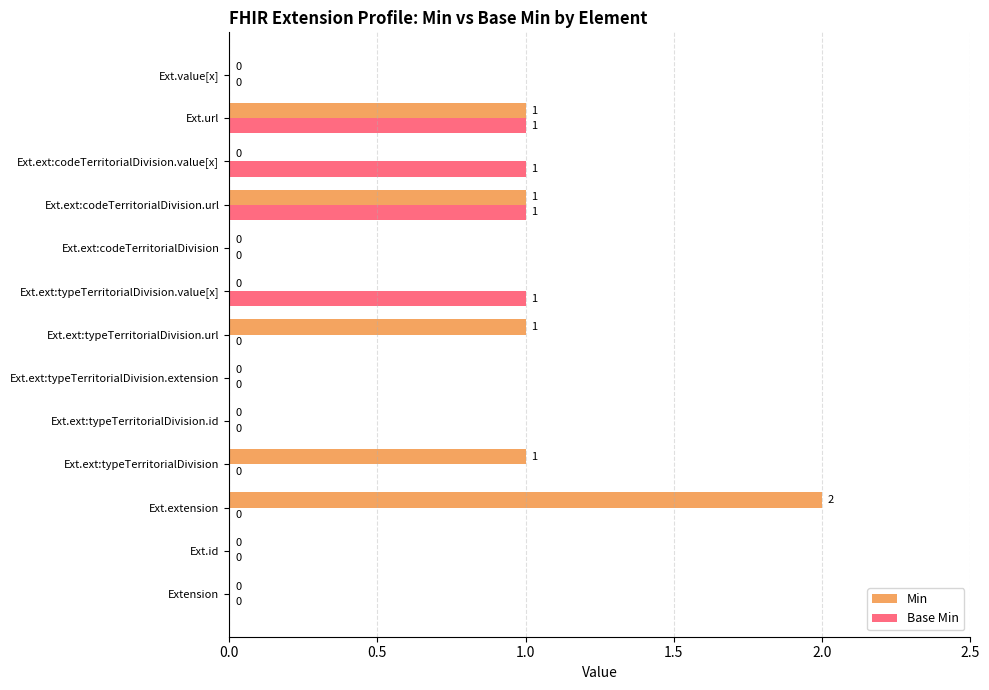

What is the sum of all Min values?

6